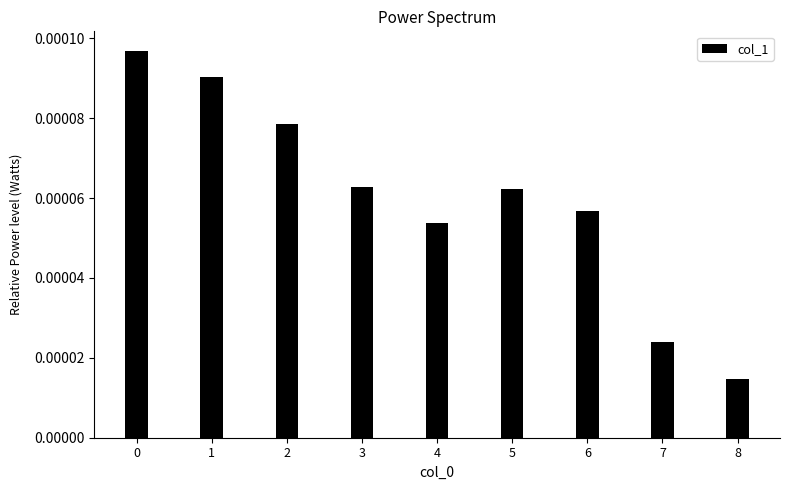

Which label corresponds to the smallest value in the chart?

8